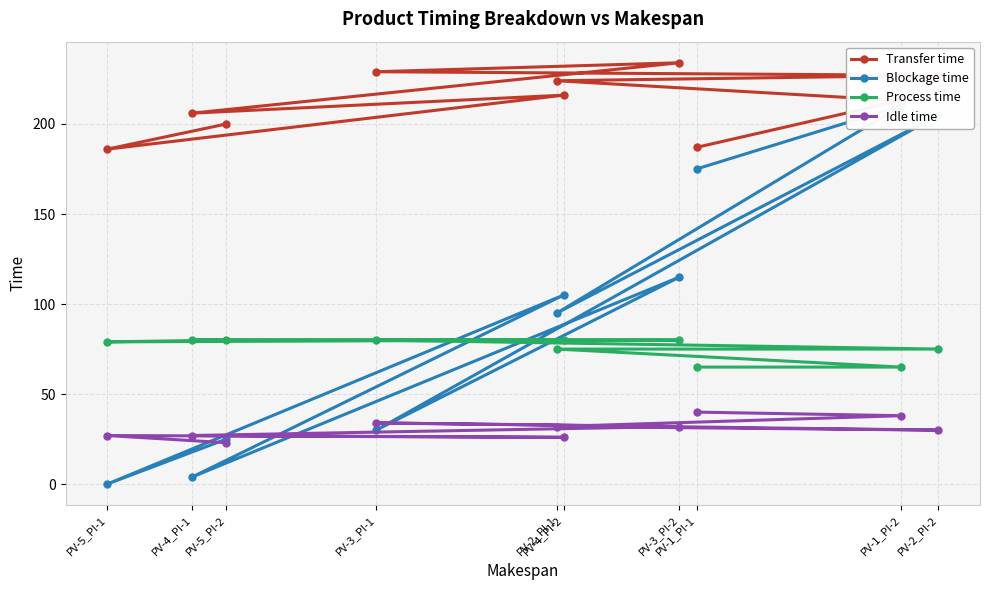

At PV-1_PI-1, list the series in order from largest to smallest.

Transfer time, Blockage time, Process time, Idle time